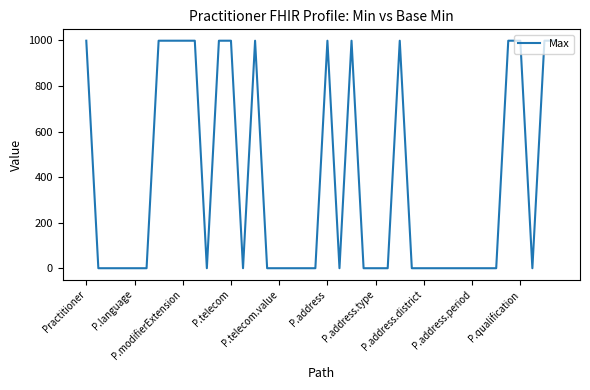

What is the maximum value shown in the chart?

999